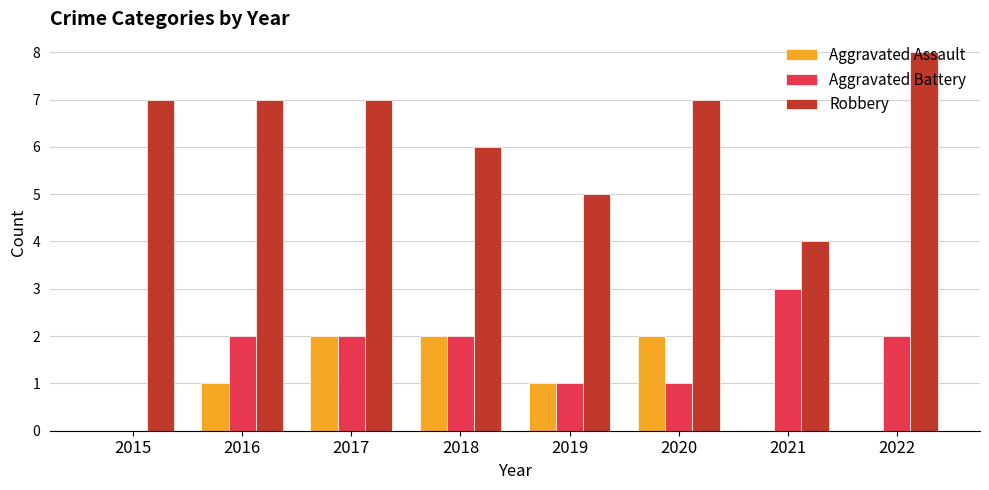

Is the value of Aggravated Battery at 2019 greater than the value of Aggravated Assault at 2017?

No